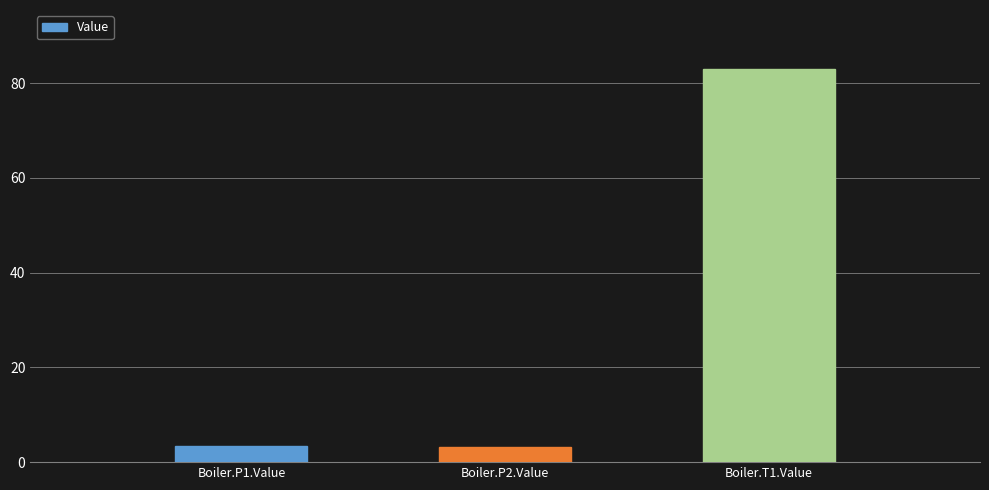

Which label corresponds to the largest value in the chart?

Boiler.T1.Value